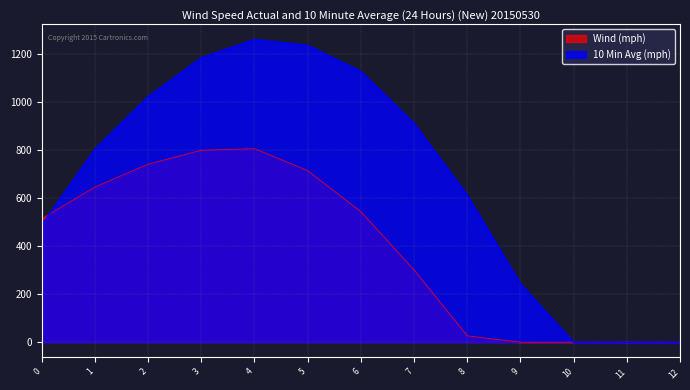

True or false: 10 Min Avg (mph) has more than 2 points higher than both neighbors.

False